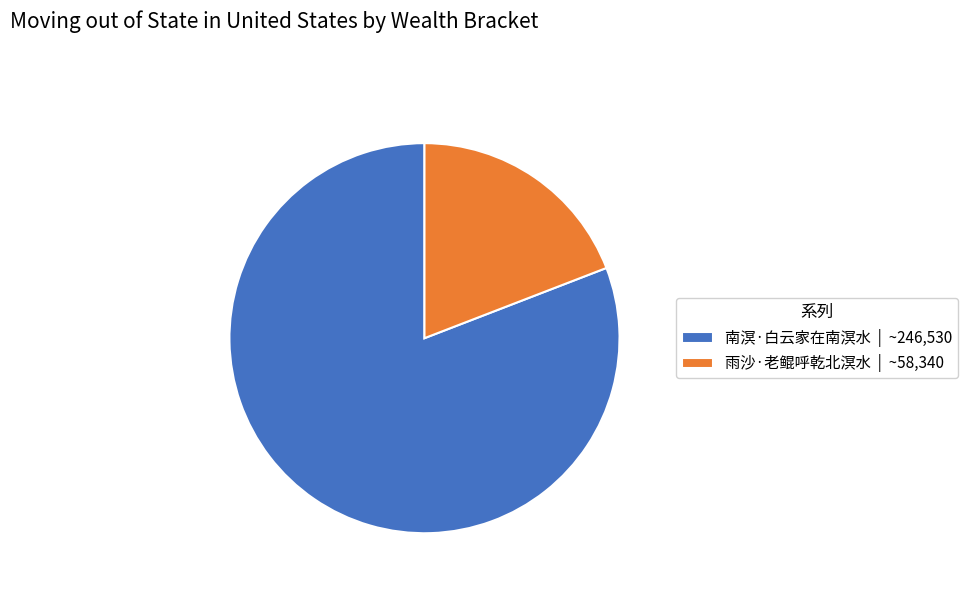

How many slices are in this pie chart?

2